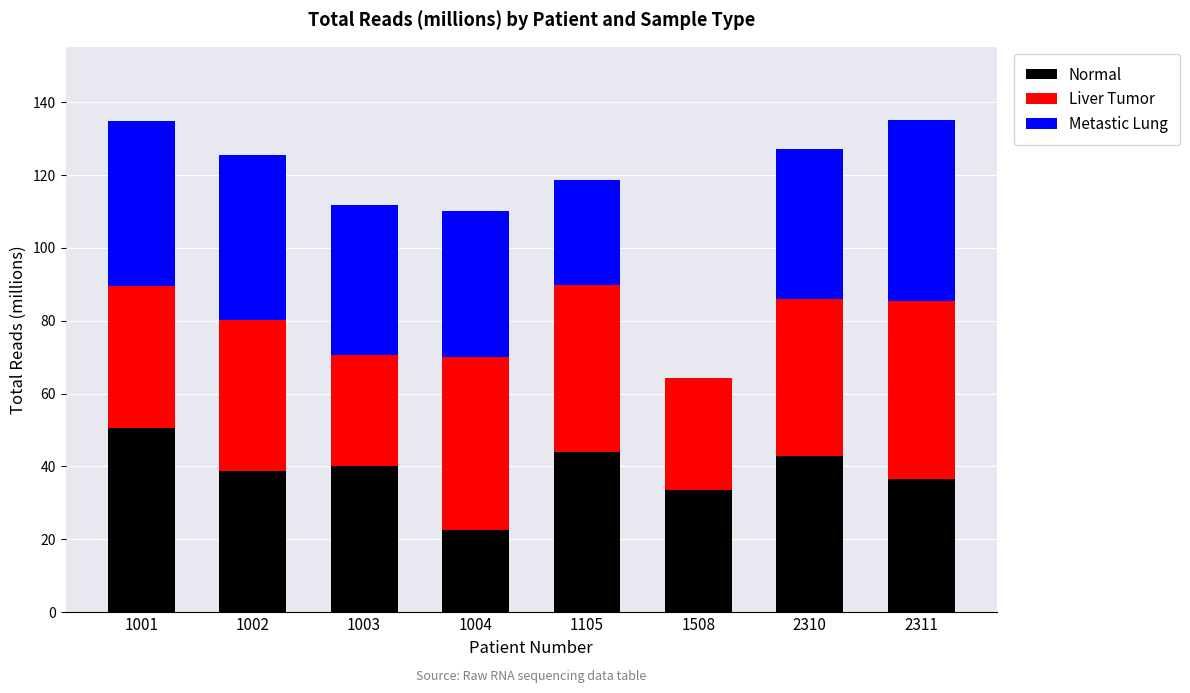

What is the sum of all Normal values?

308.6